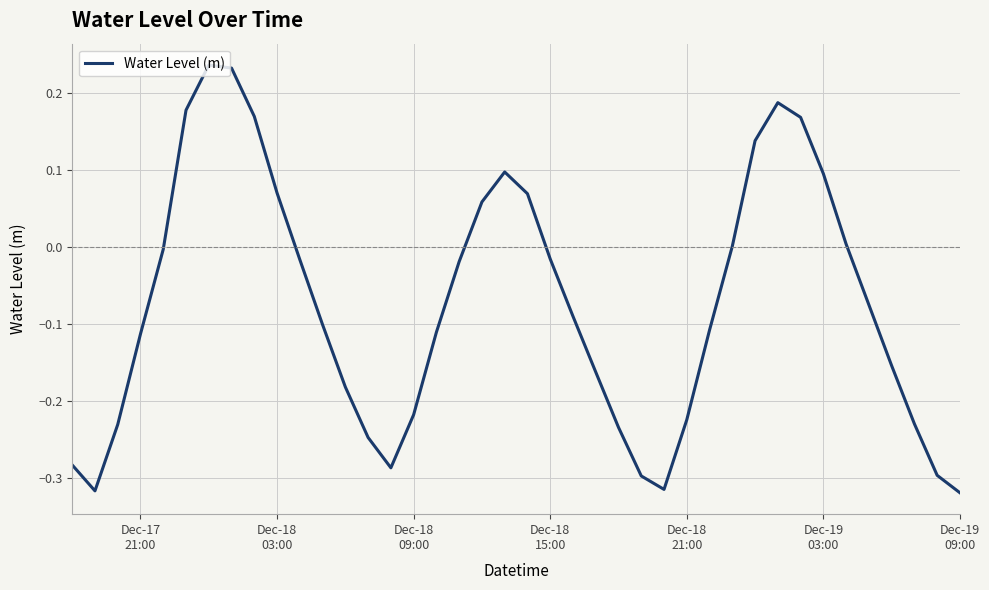

What is the difference between the maximum and minimum values?

0.6